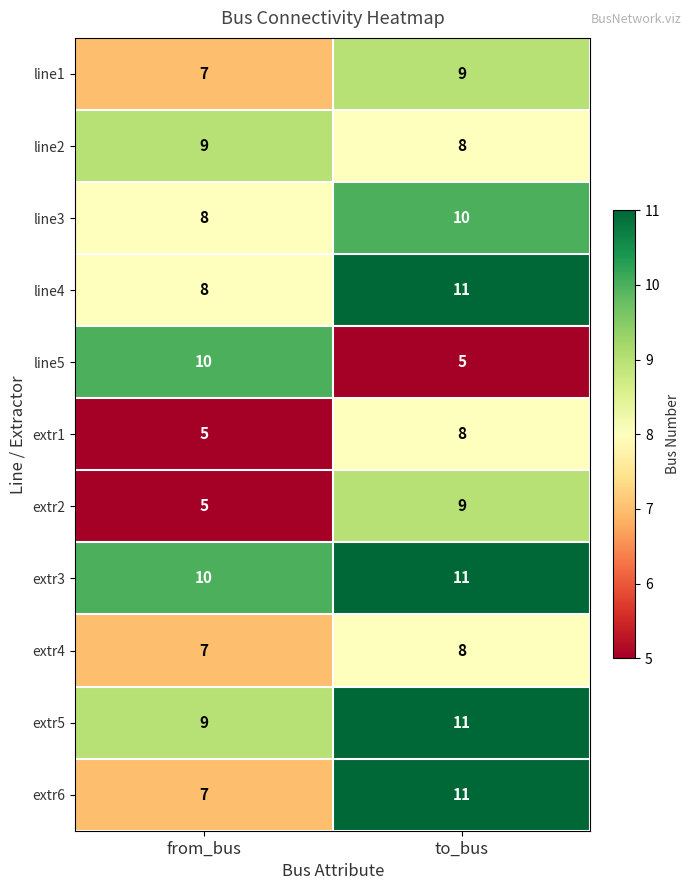

Which category has the highest value in the extr1 series?

to_bus